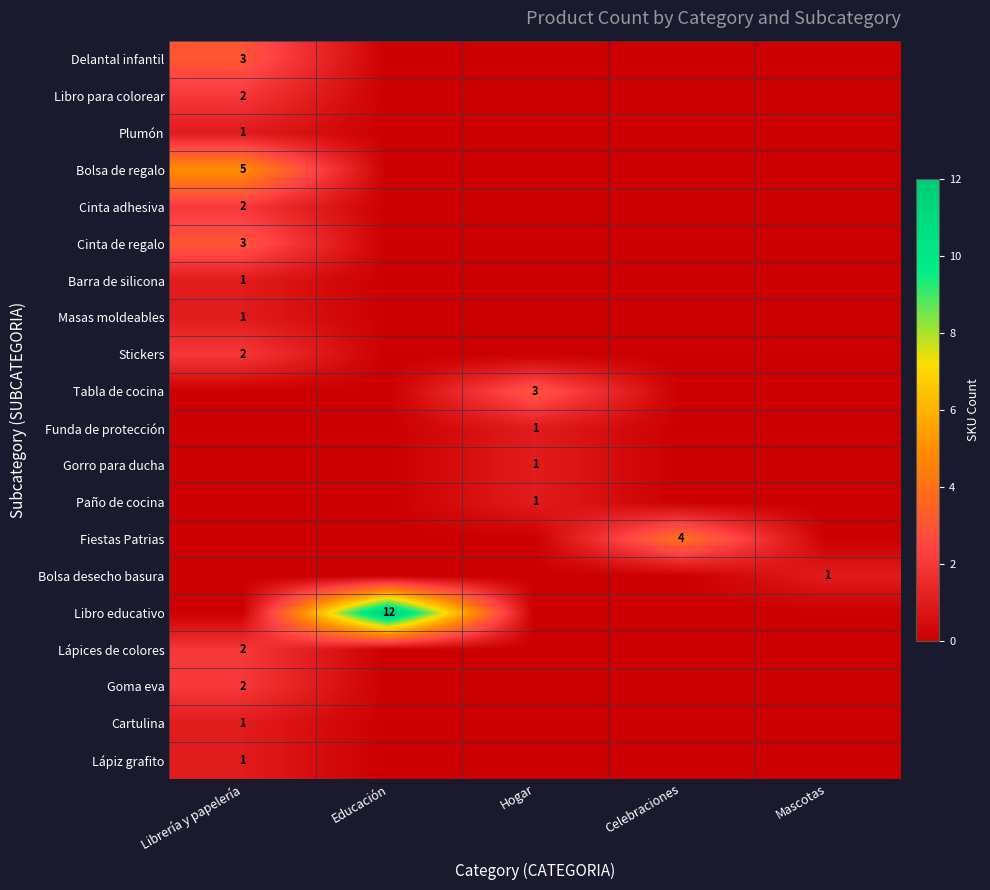

Is it true that Libro para colorear equals 1 at Librería y papelería?

False